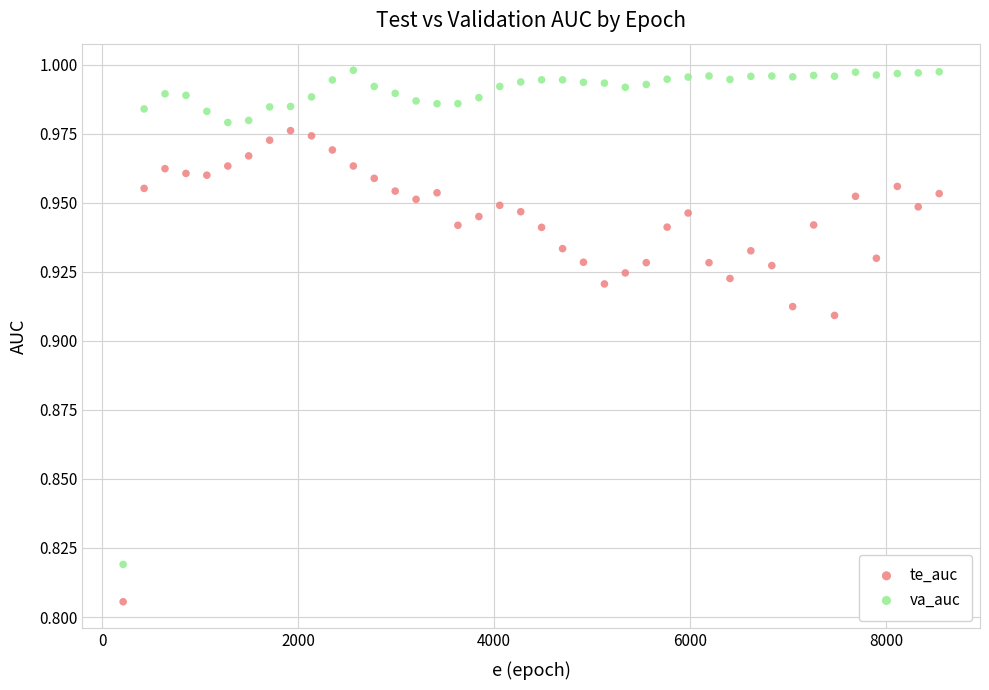

Which series has the largest Y range (max minus min)?

va_auc